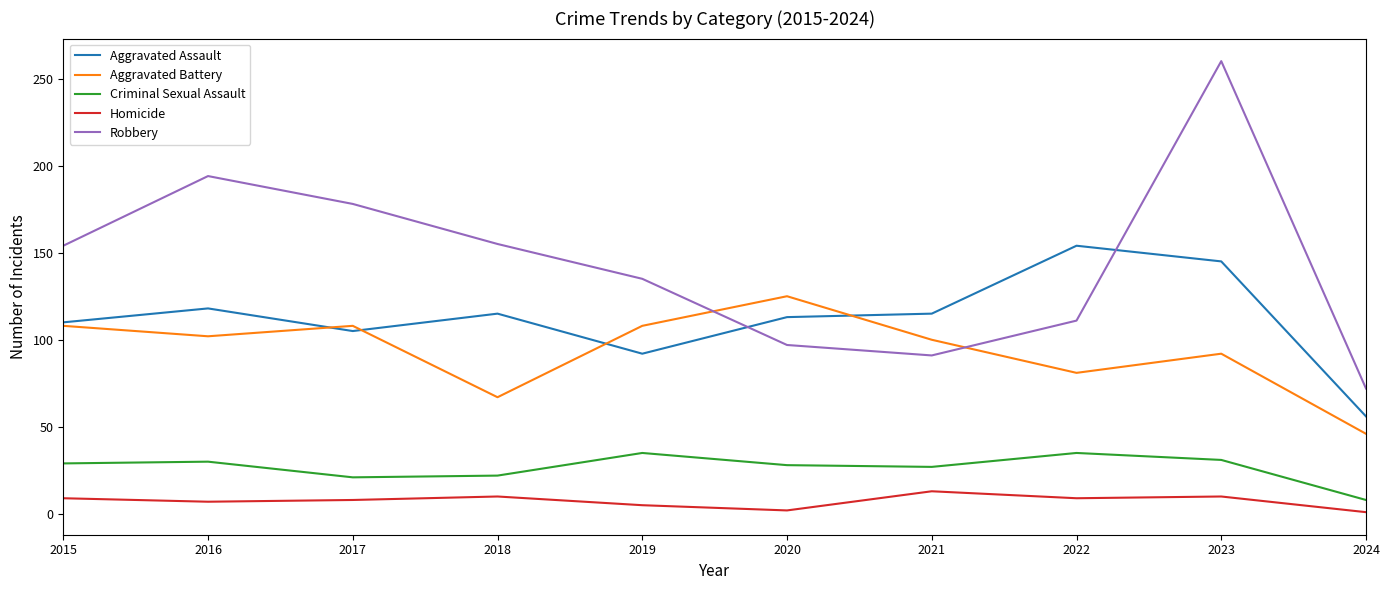

Count the number of data series in this chart.

5